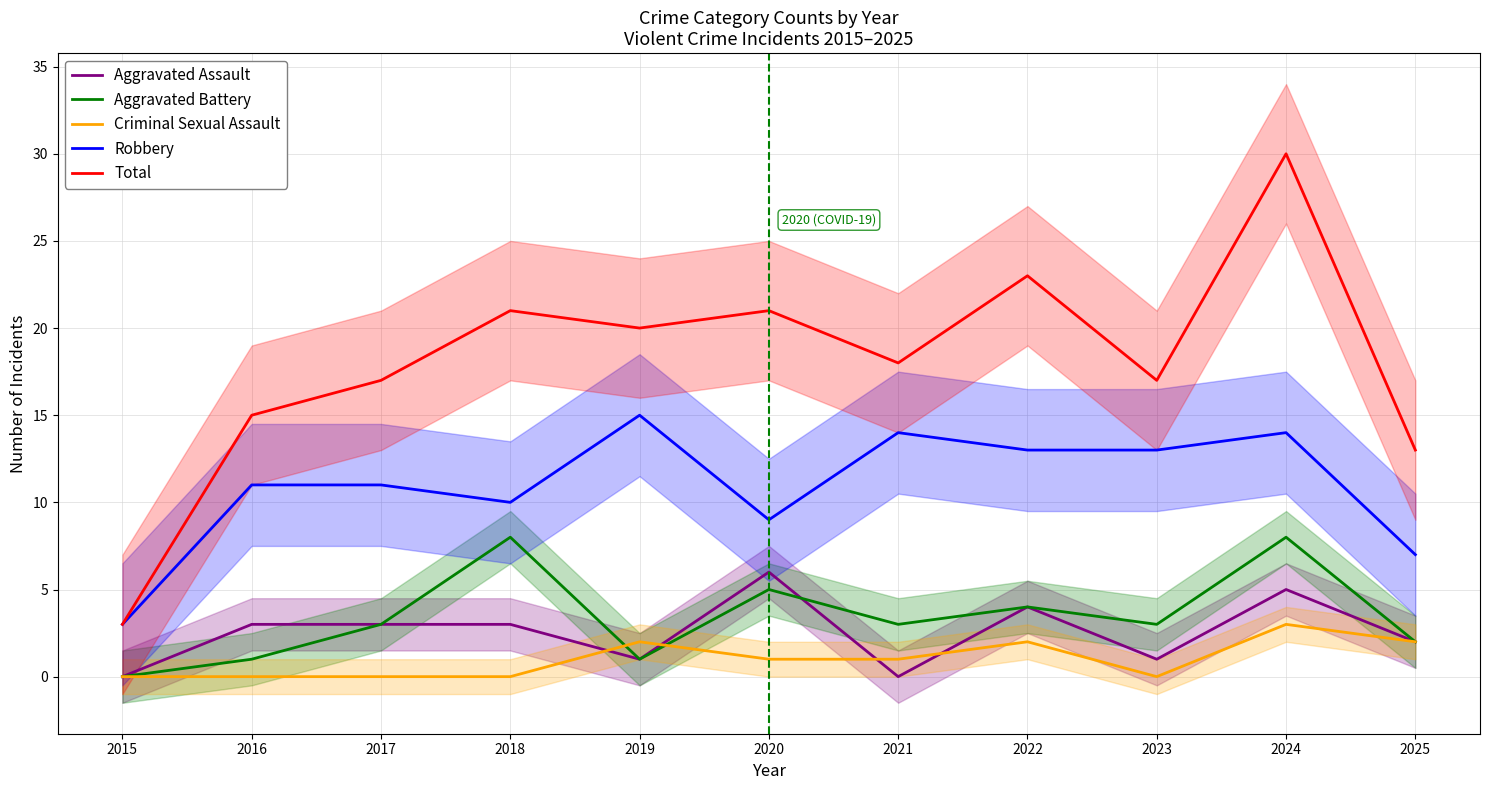

Where do Criminal Sexual Assault and Aggravated Assault first cross each other?

2018 and 2019